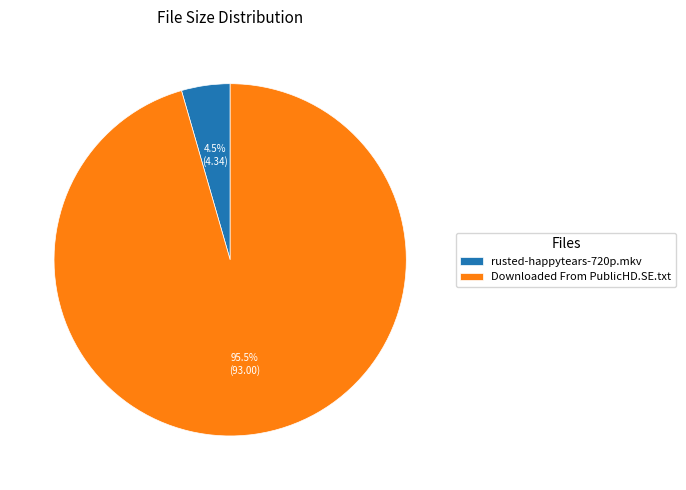

Does rusted-happytears-720p.mkv account for over 50% of the chart?

No